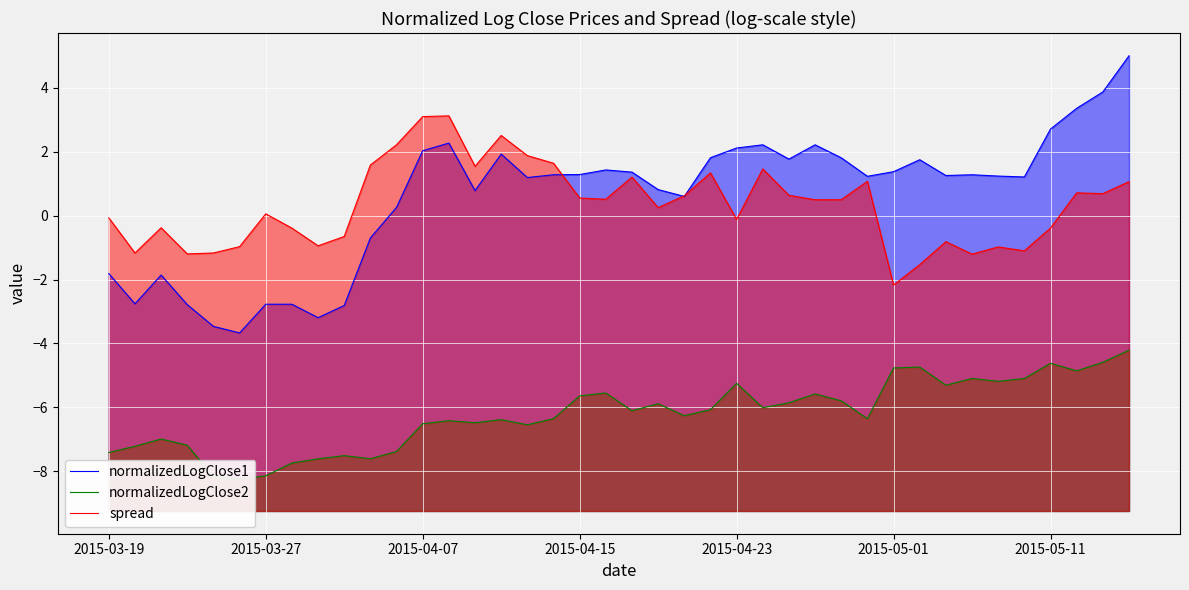

At which category is the sum across all series the highest?

39